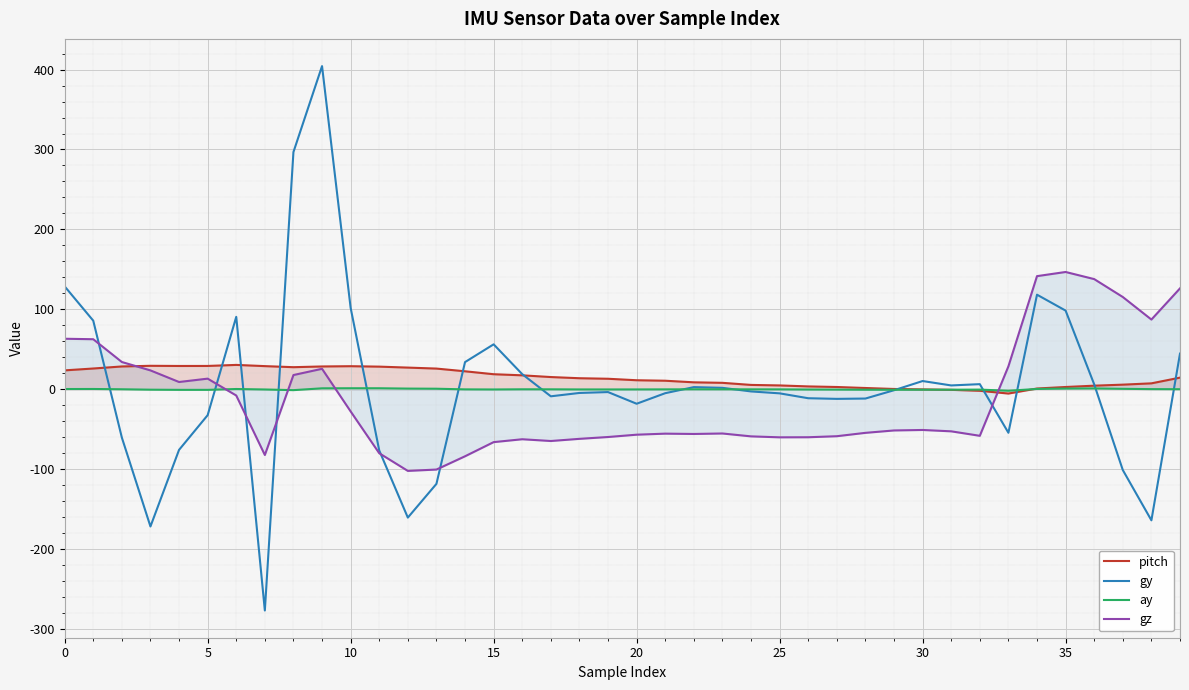

What are all the series names shown in the legend?

pitch, gy, ay, gz